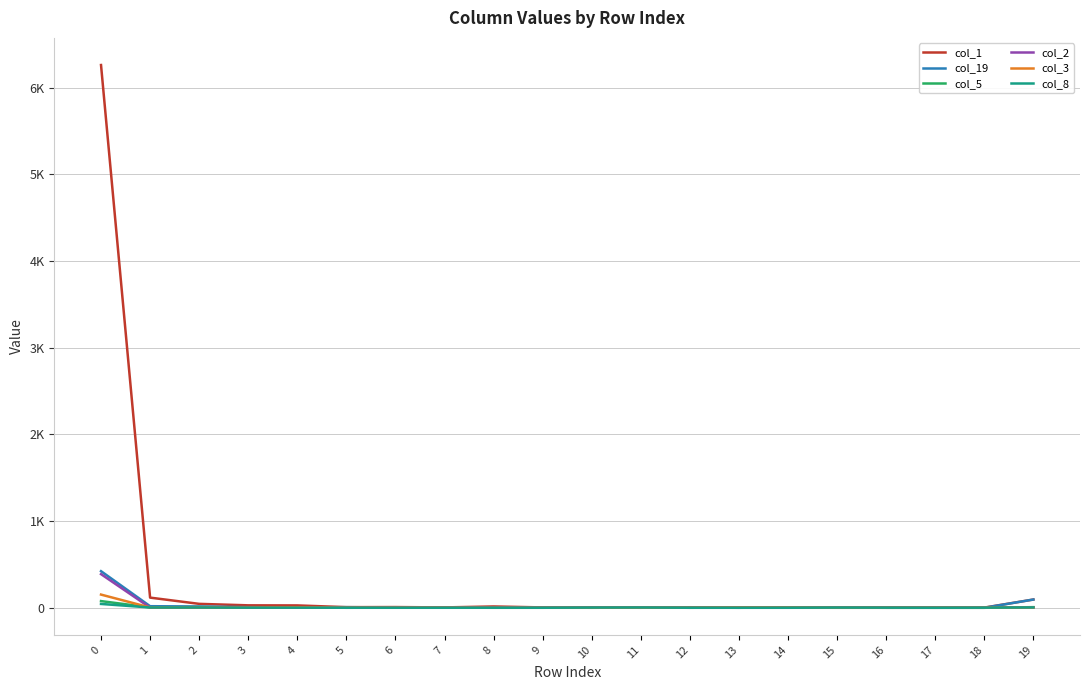

Reading left to right, extract all data points from this chart.

col_1: 6260	117	45	28	27	7	8	4	15	4	3	0	6	3	4	3	5	4	2	95
col_19: 422	18	15	7	4	7	3	4	3	5	2	3	1	0	2	2	0	0	0	95
col_5: 77	4	8	3	1	5	1	3	1	2	0	1	2	0	4	1	0	0	0	7
col_2: 388	2	4	2	1	1	3	3	2	2	1	2	0	0	0	0	0	0	0	5
col_3: 152	3	3	2	5	0	1	1	0	0	0	1	0	2	1	0	0	0	0	3
col_8: 44	3	3	1	1	0	0	0	0	0	2	3	0	0	0	2	1	0	1	4